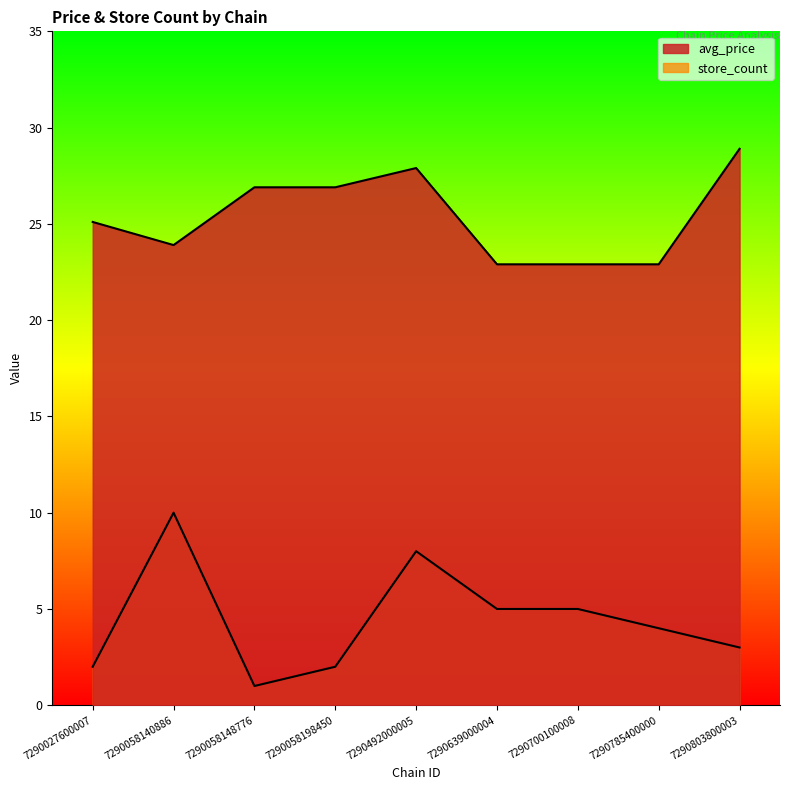

What is the difference between the highest and lowest values at 7290803800003?

25.9